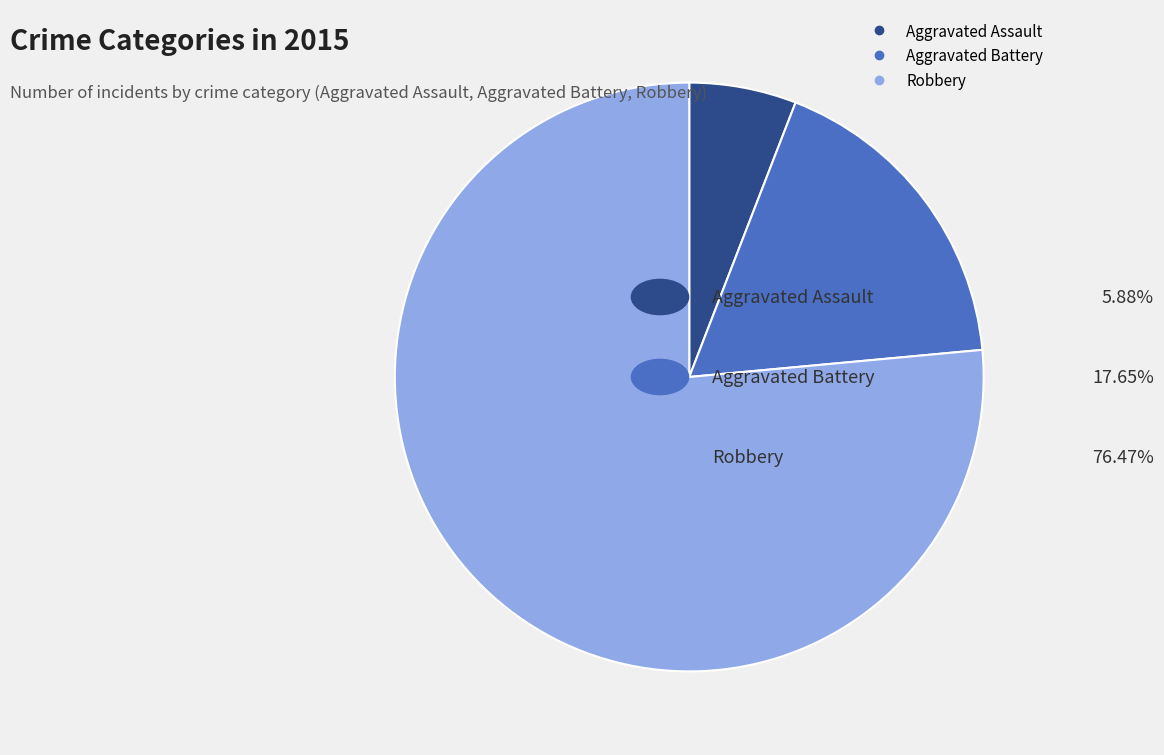

How many slices are in this pie chart?

3